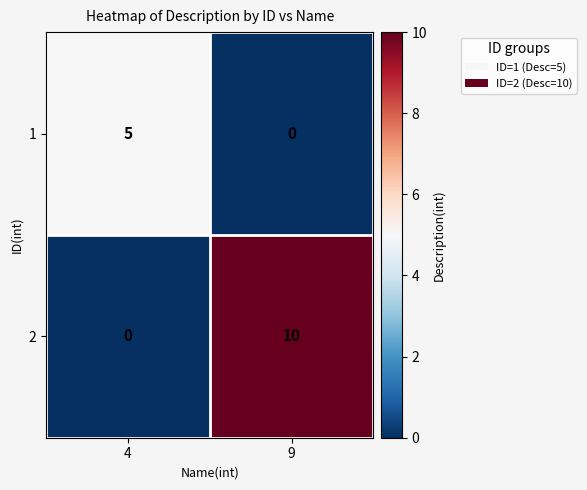

At which label does 2 reach its peak?

9